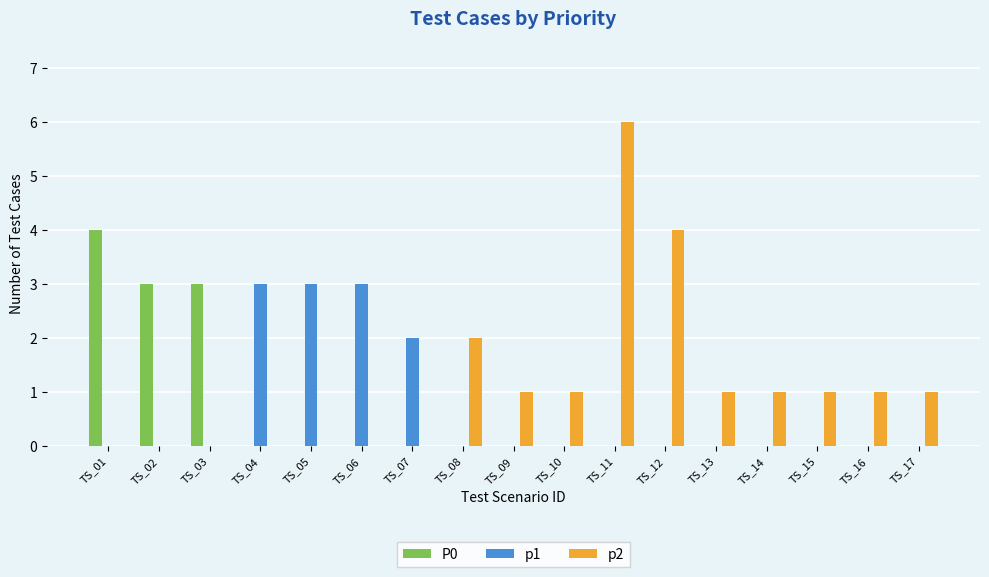

How many groups of bars are there?

17